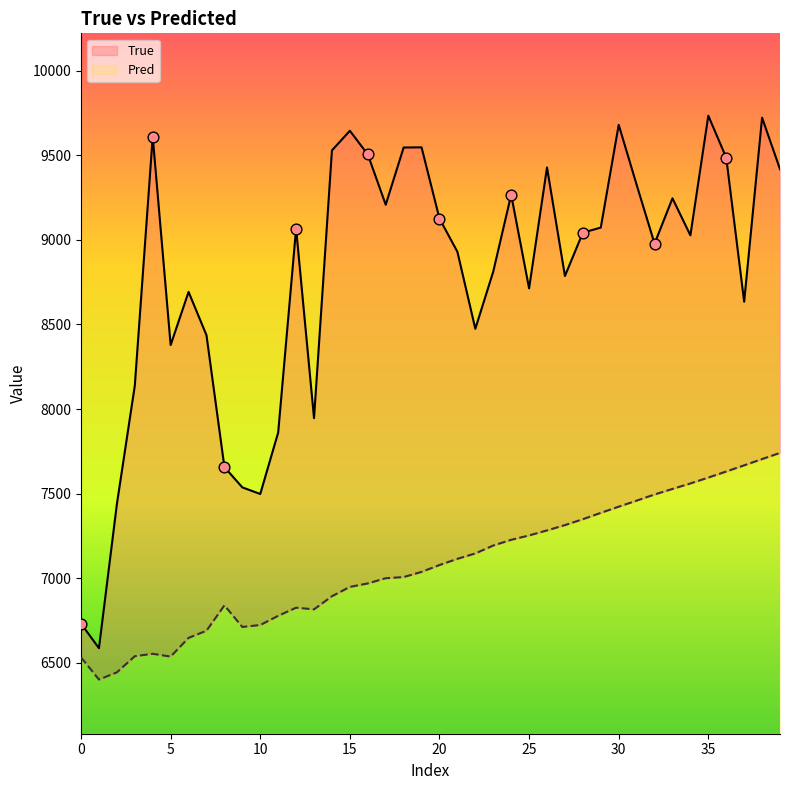

Is the value of Pred at 31 greater than the value of True at 20?

No